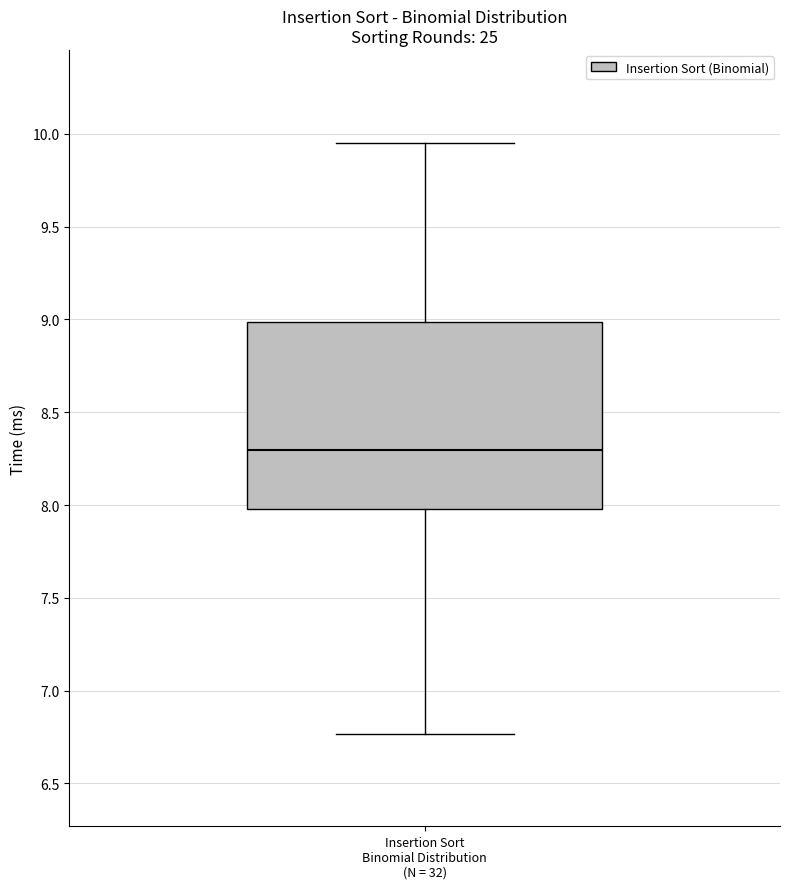

Where does the median line of the box for Insertion Sort Binomial Distribution (N = 32) sit on the y-axis? The values are not printed on the chart, so give them approximately, as read against the axis.

8.30